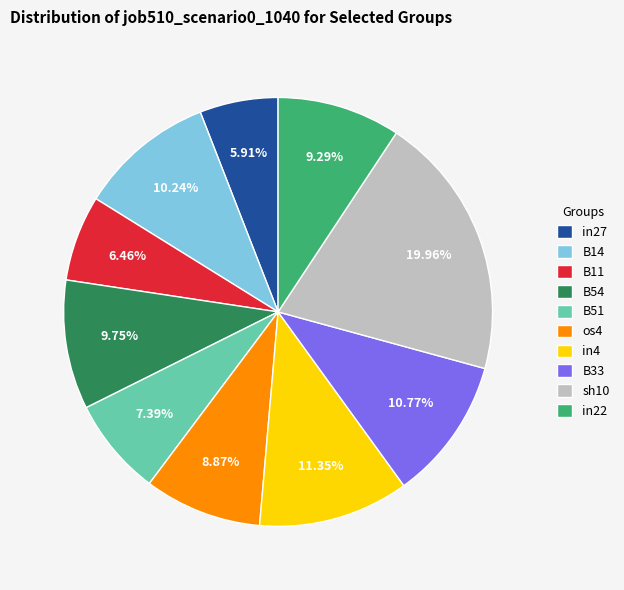

To the nearest percent, what is the difference between the B14 and in27 slice percentages?

4%